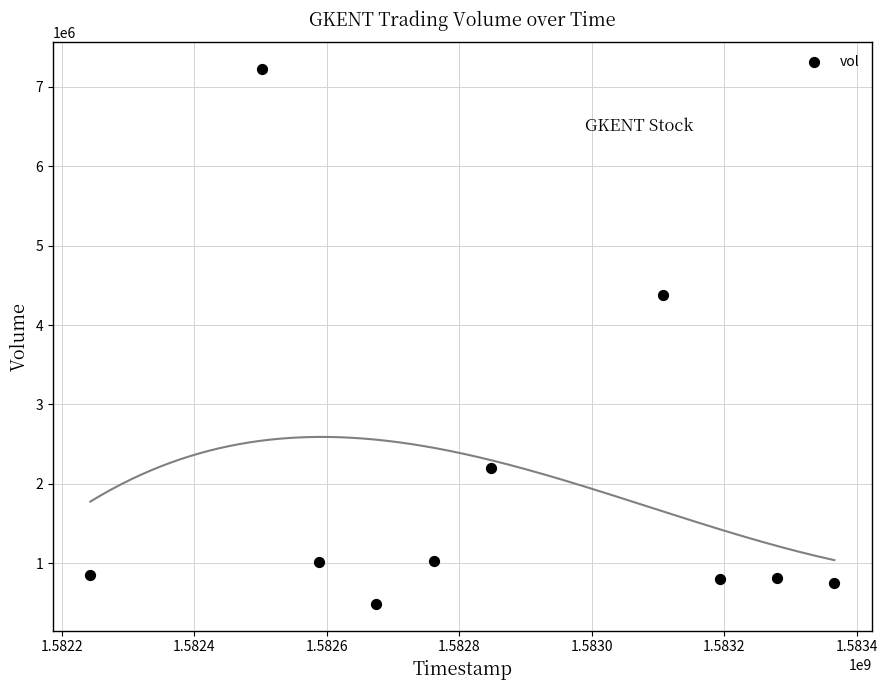

What is the range of X values (max minus min)?

1123200